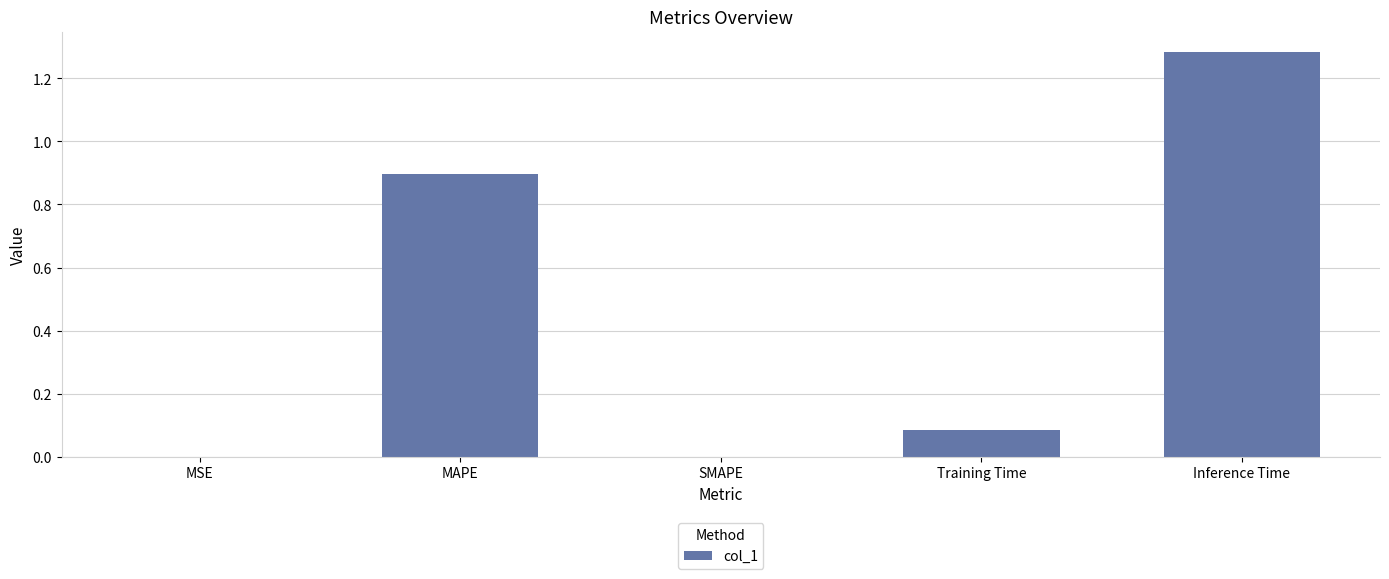

True or false: the data shows 0.6 at MAPE.

False